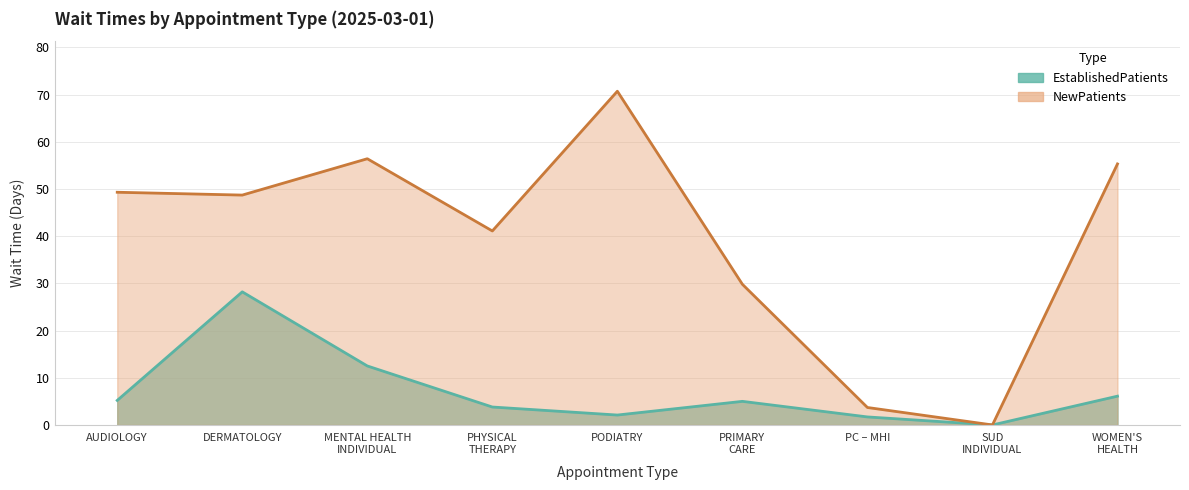

Where is NewPatients nearest to the value 35?

PRIMARY CARE